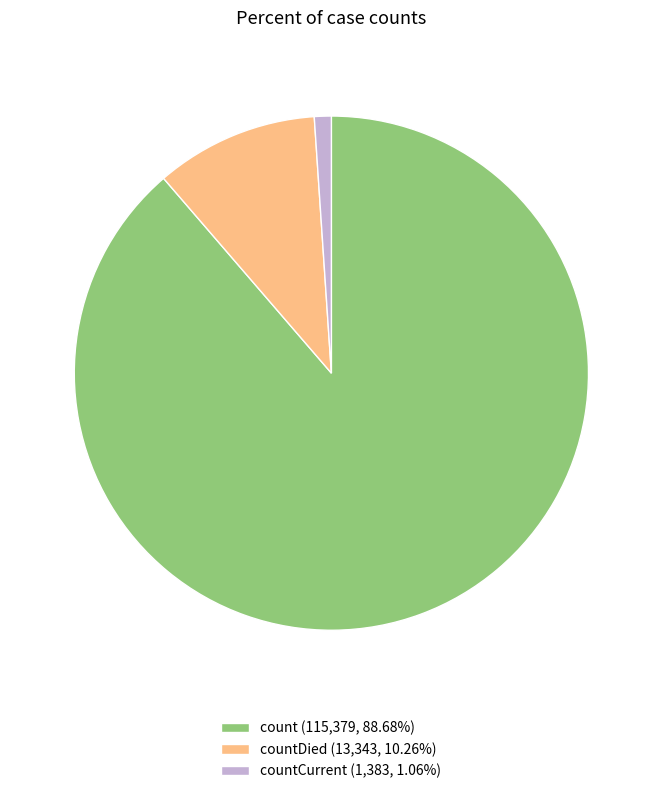

Is count (115,379, 88.68%) the majority of the pie?

Yes